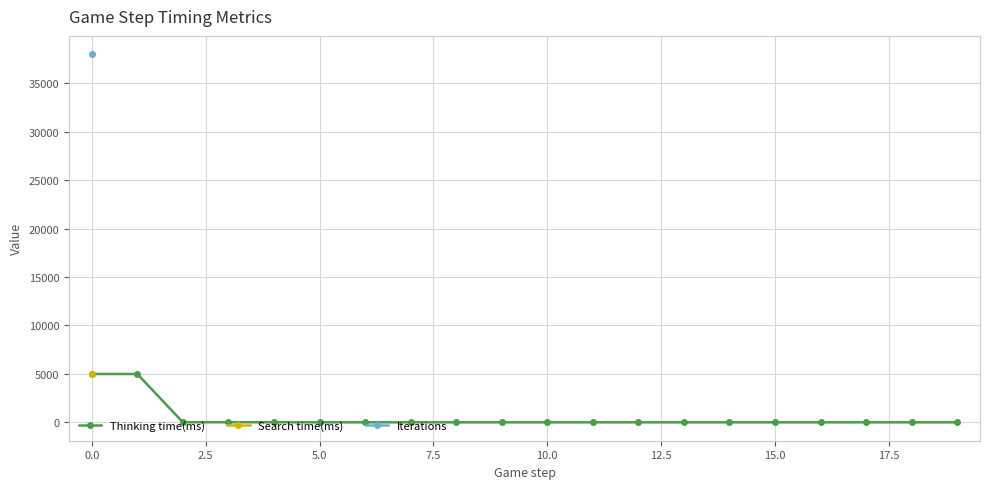

True or false: Thinking time(ms) has more than 1 interior local peaks.

True